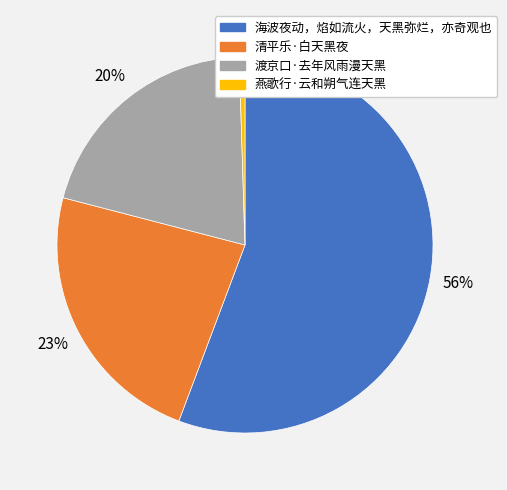

Do 清平乐·白天黑夜 and 渡京口·去年风雨漫天黑 together represent more than half of the pie?

No